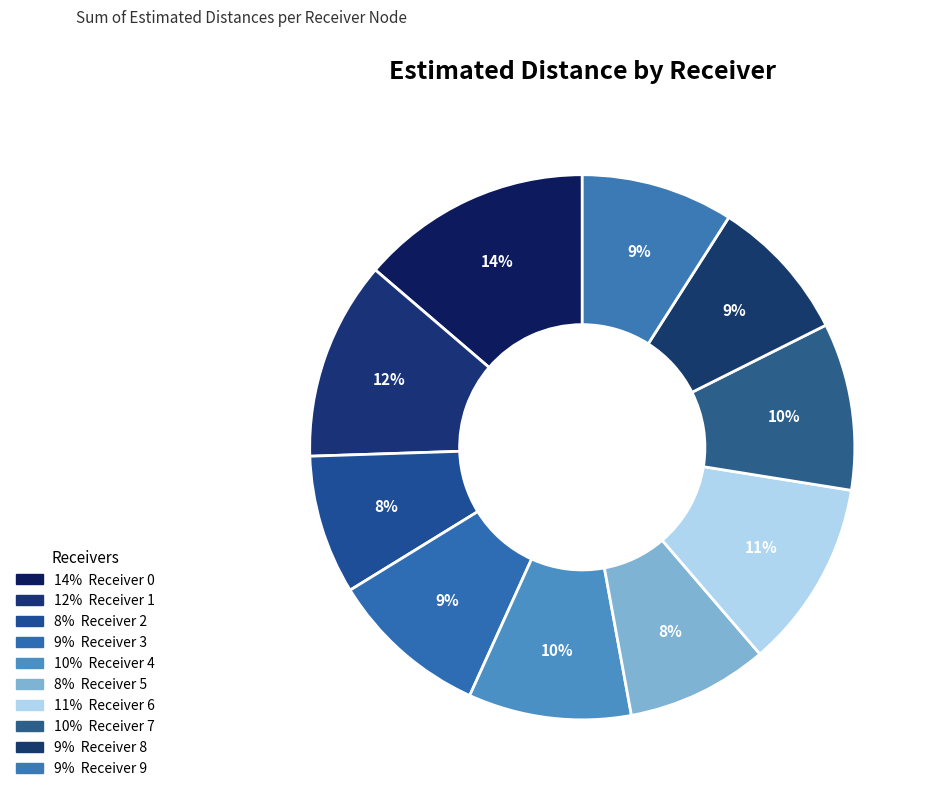

Count the number of slices in the pie.

10